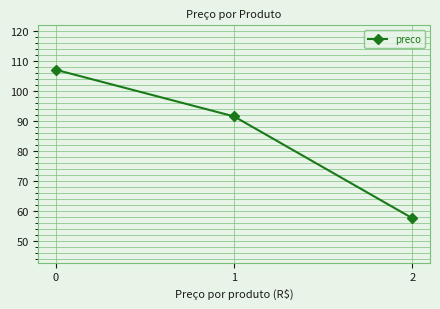

List the labels in order of value, largest first.

0, 1, 2